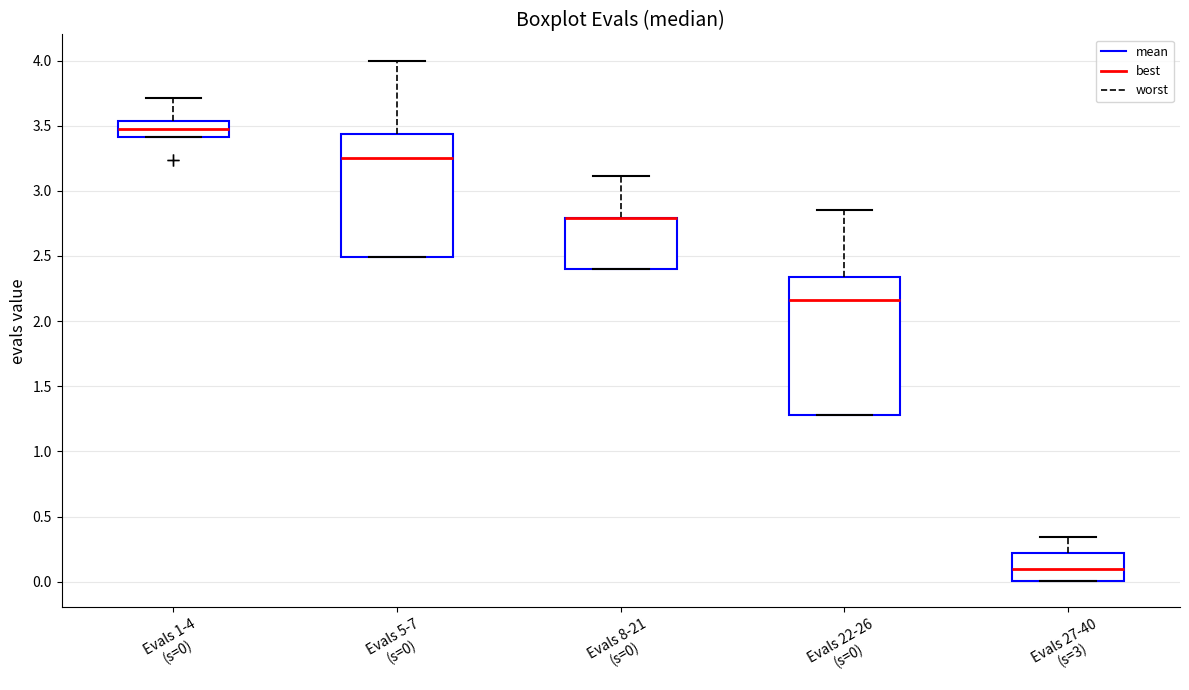

Reading left to right, transcribe this box plot: for each box, give where its median line is, the range the box spans, and where its two whiskers end, as read against the y-axis. The values are not printed on the chart, so give them approximately, as read against the axis.

Evals 1-4 (s=0): median 3.45, box 3.40 to 3.55, whiskers 3.40 to 3.70
Evals 5-7 (s=0): median 3.25, box 2.50 to 3.45, whiskers 2.50 to 4.00
Evals 8-21 (s=0): median 2.80 (drawn on the box's upper edge), box 2.40 to 2.80, whiskers 2.40 to 3.10
Evals 22-26 (s=0): median 2.15, box 1.30 to 2.35, whiskers 1.30 to 2.85
Evals 27-40 (s=3): median 0.10, box 0.00 to 0.20, whiskers 0.00 to 0.35